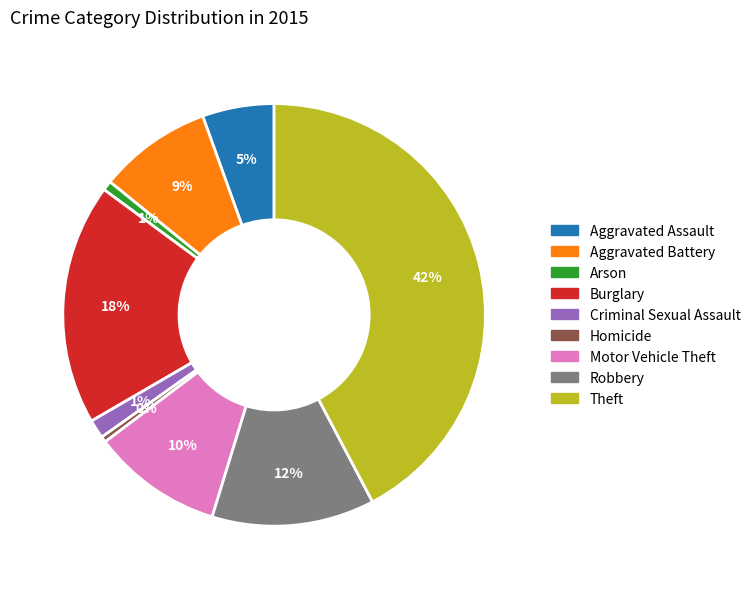

How many slices are in this pie chart?

9